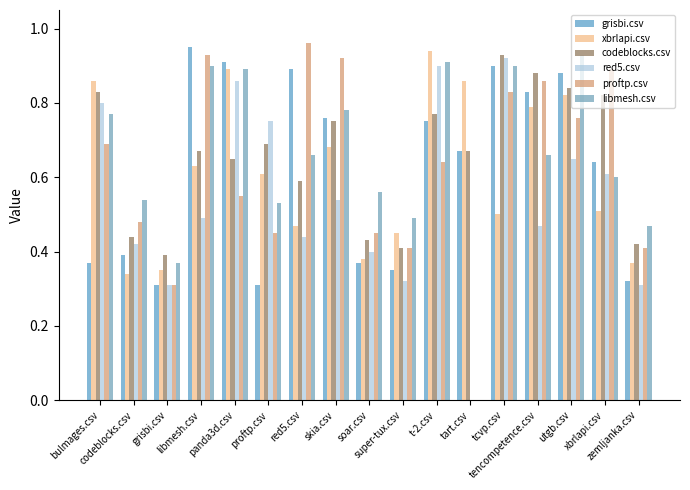

True or false: proftp.csv has a value of 0.6 at t-2.csv.

True